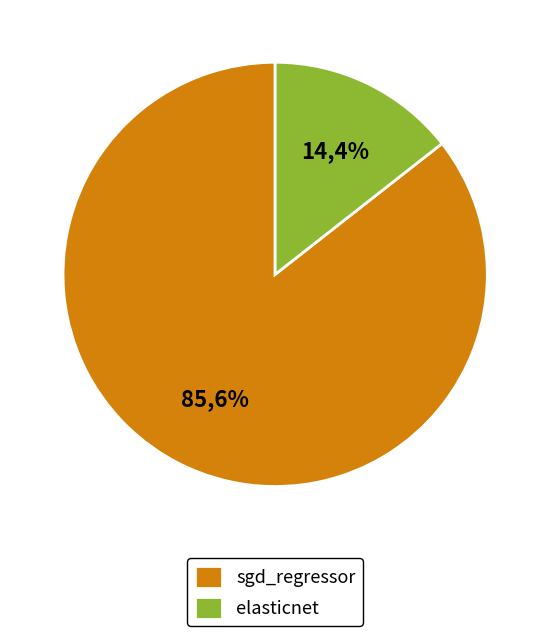

Is elasticnet the majority of the pie?

No